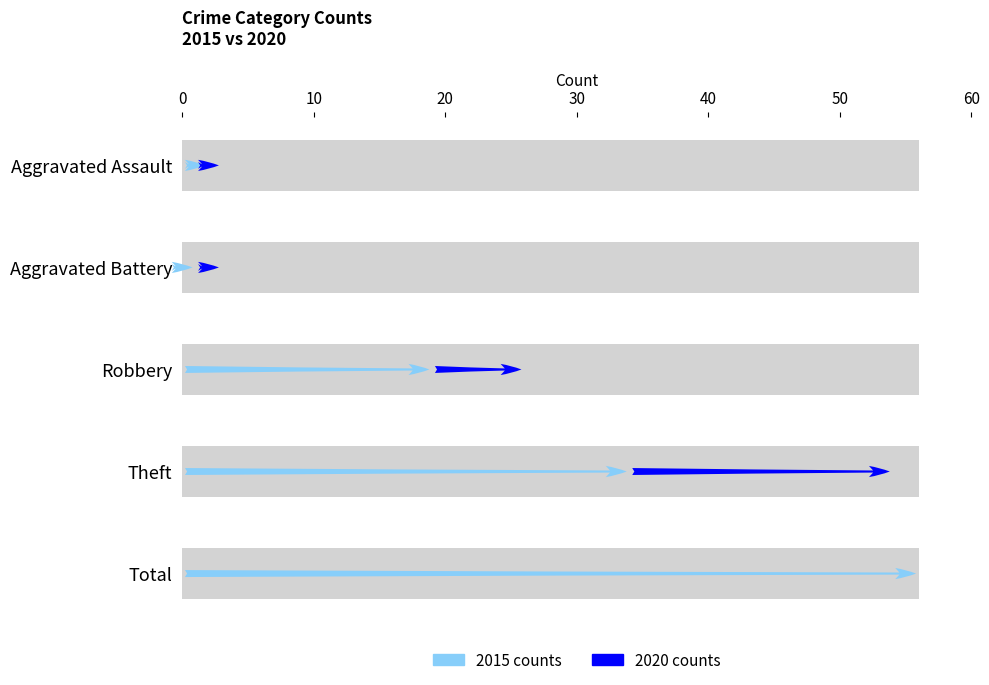

What is the average value of the 2015 series?

22